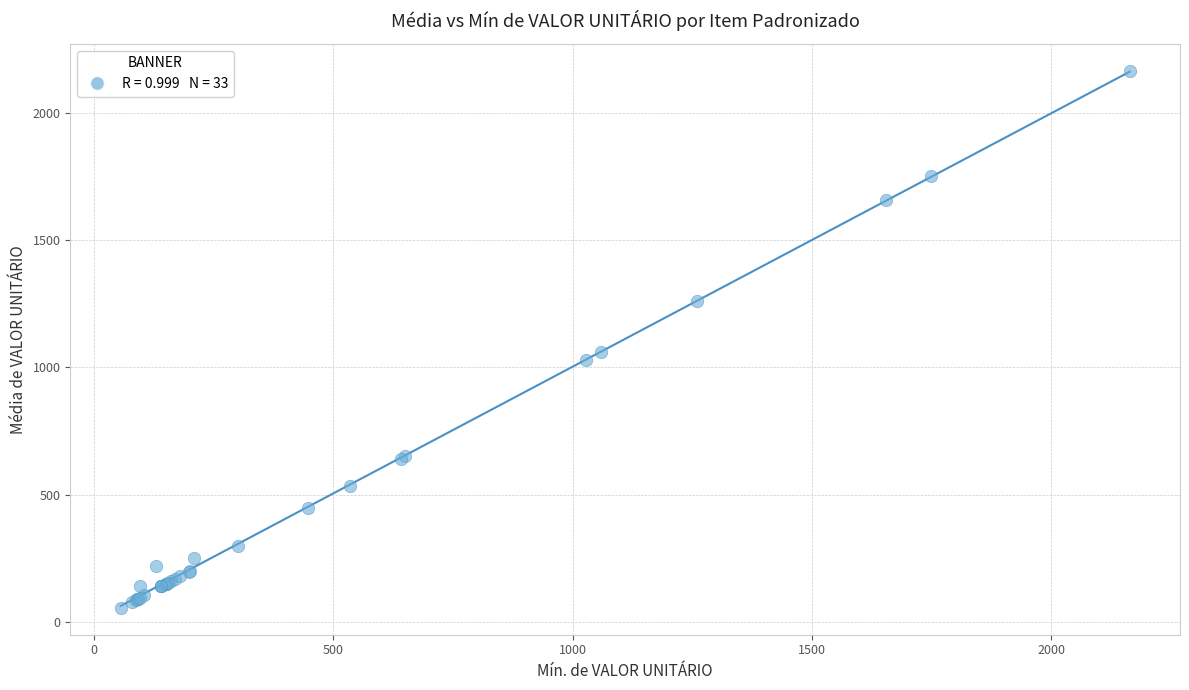

What Y value in the scatter plot is closest to 1109?

1060.0